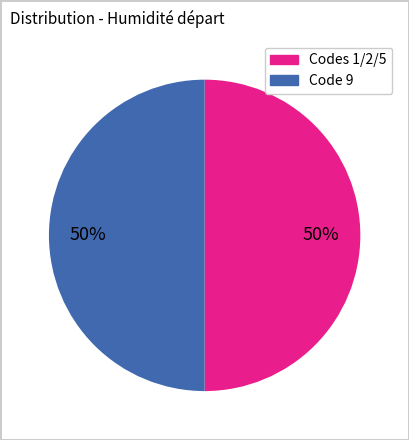

To the nearest percent, what is the average slice percentage?

50%